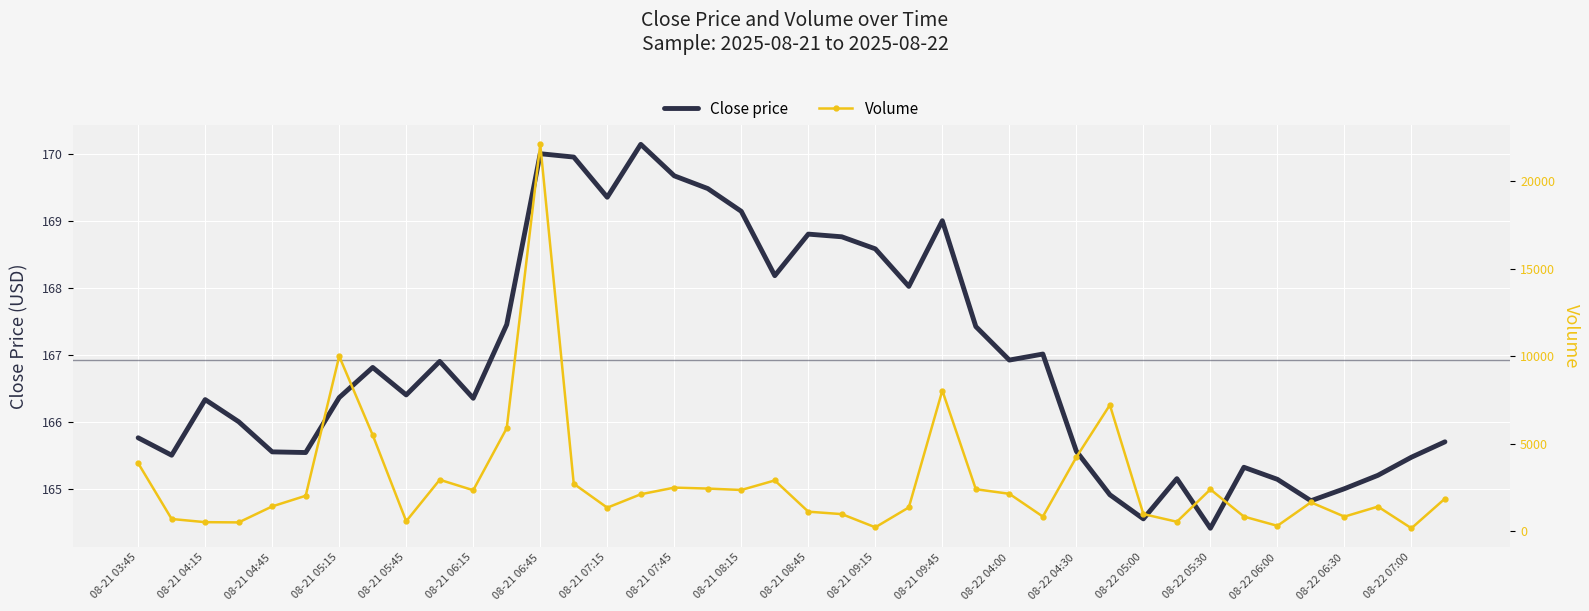

Reading right to left, extract all data points from this chart.

Close price: 165.7	165.5	165.2	165.0	164.8	165.1	165.3	164.4	165.1	164.6	164.9	165.6	167.0	166.9	167.4	169.0	168.0	168.6	168.8	168.8	168.2	169.1	169.5	169.7	170.1	169.4	169.9	170.0	167.4	166.4	166.9	166.4	166.8	166.4	165.5	165.6	166.0	166.3	165.5	165.8
Volume: 1870.0	181.0	1416.0	844.0	1660.0	319.0	847.0	2398.0	551.0	988.0	7214.0	4238.0	846.0	2146.0	2408.0	8039.0	1370.0	234.0	987.0	1126.0	2909.0	2364.0	2445.0	2499.0	2120.0	1354.0	2720.0	22088.0	5892.0	2351.0	2947.0	581.0	5498.0	9997.0	2034.0	1427.0	514.0	528.0	709.0	3894.0